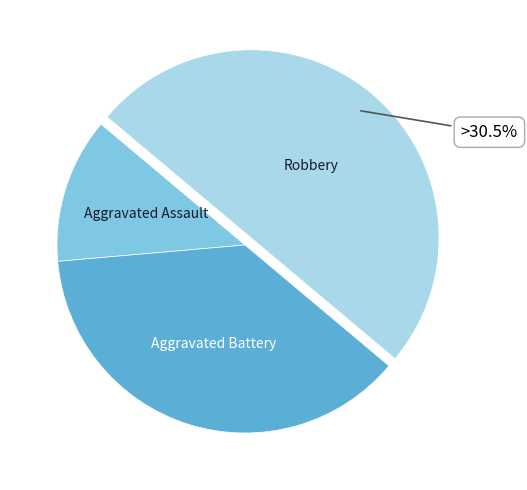

To the nearest percent, what percentage of the pie is Aggravated Battery?

38%